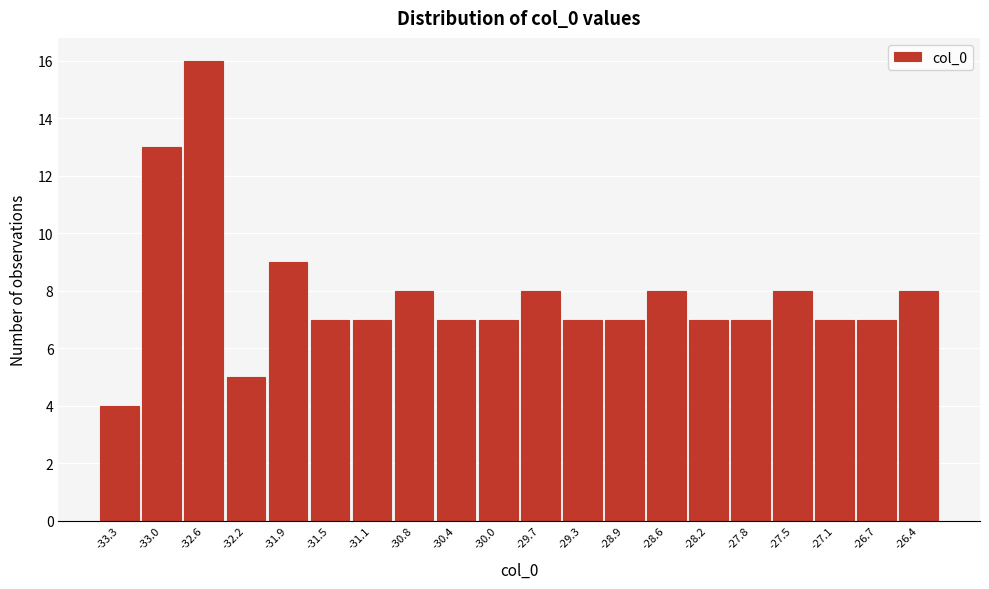

Reading left to right, list all the values displayed in this chart.

4	13	16	5	9	7	7	8	7	7	8	7	7	8	7	7	8	7	7	8